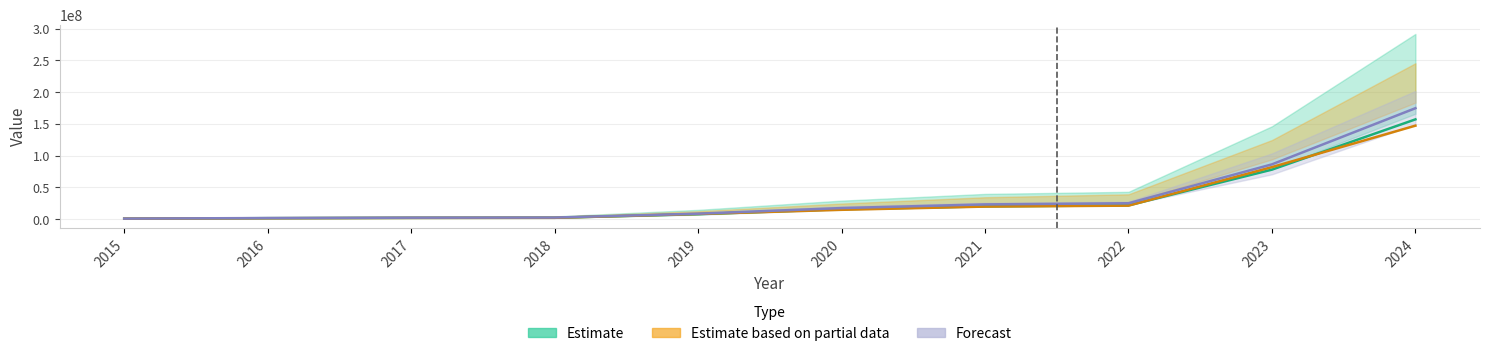

List the series in order of their overall mean, highest first.

Forecast, Estimate, Estimate based on partial data